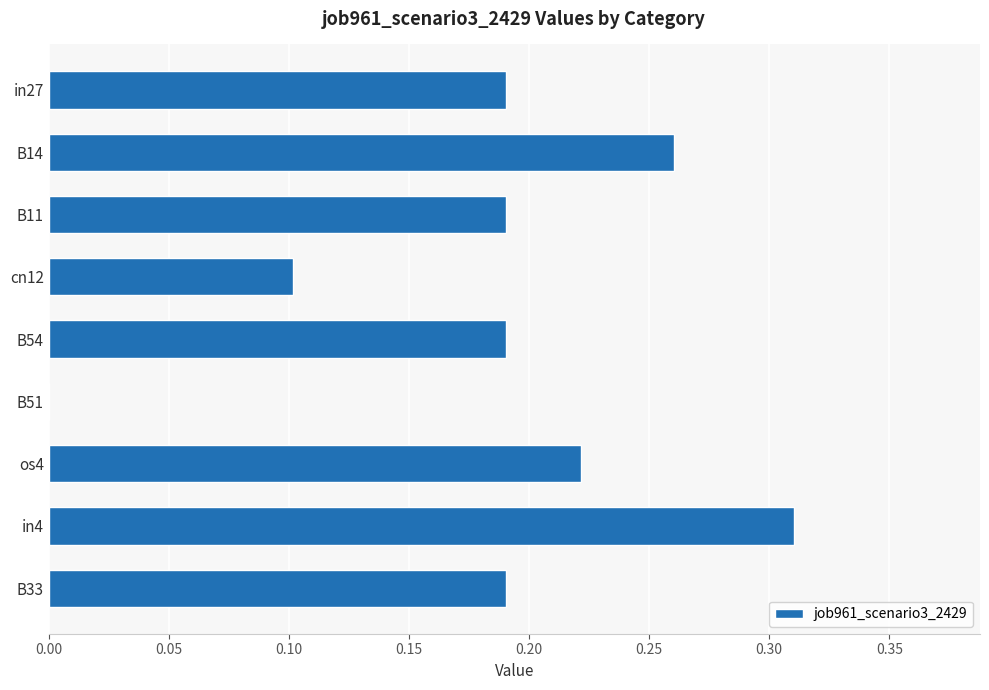

Which has a higher value, B11 or os4?

os4